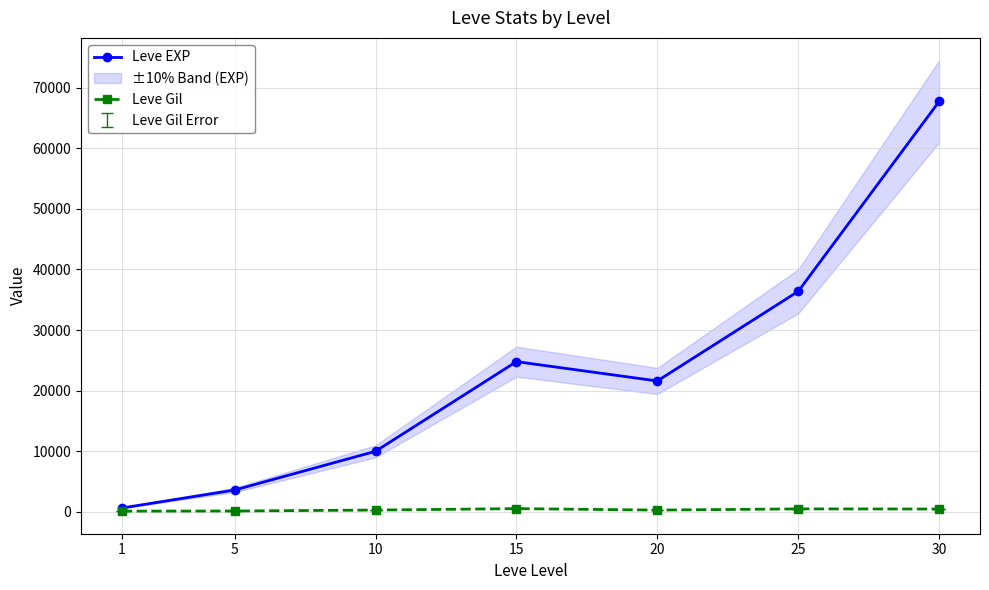

What is the value of the Leve Gil point at the 1st from the left?

113